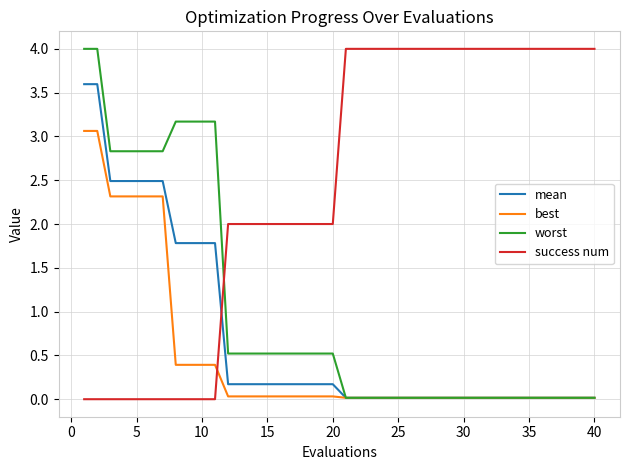

What is the highest value of the mean series?

3.6